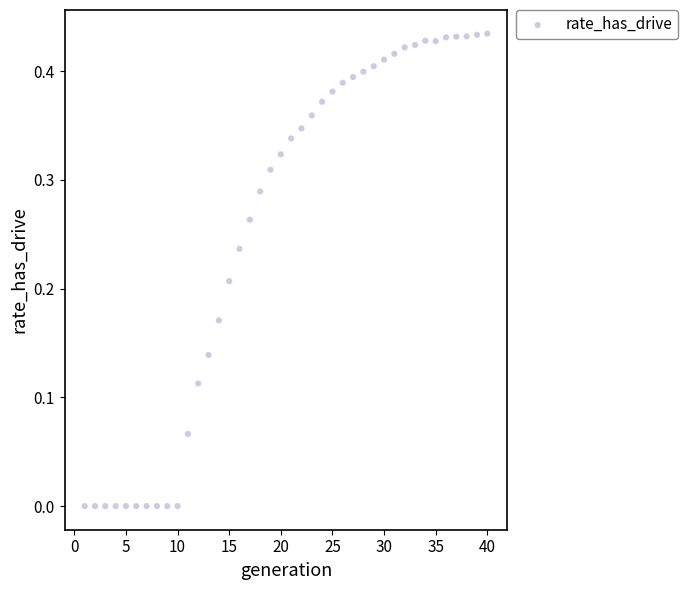

Count the number of points in this scatter plot.

40